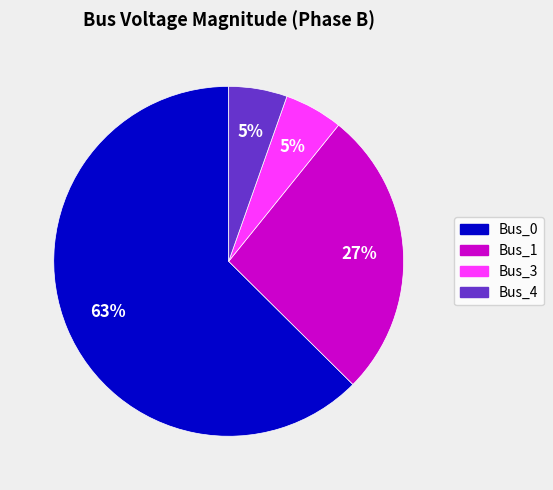

Is there any slice that represents more than half of the pie?

Yes